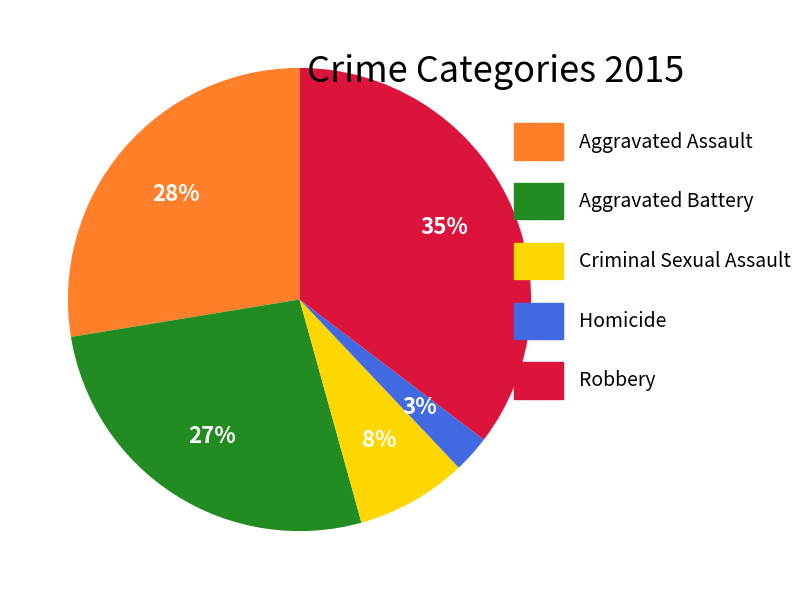

How many slices are in this pie chart?

5